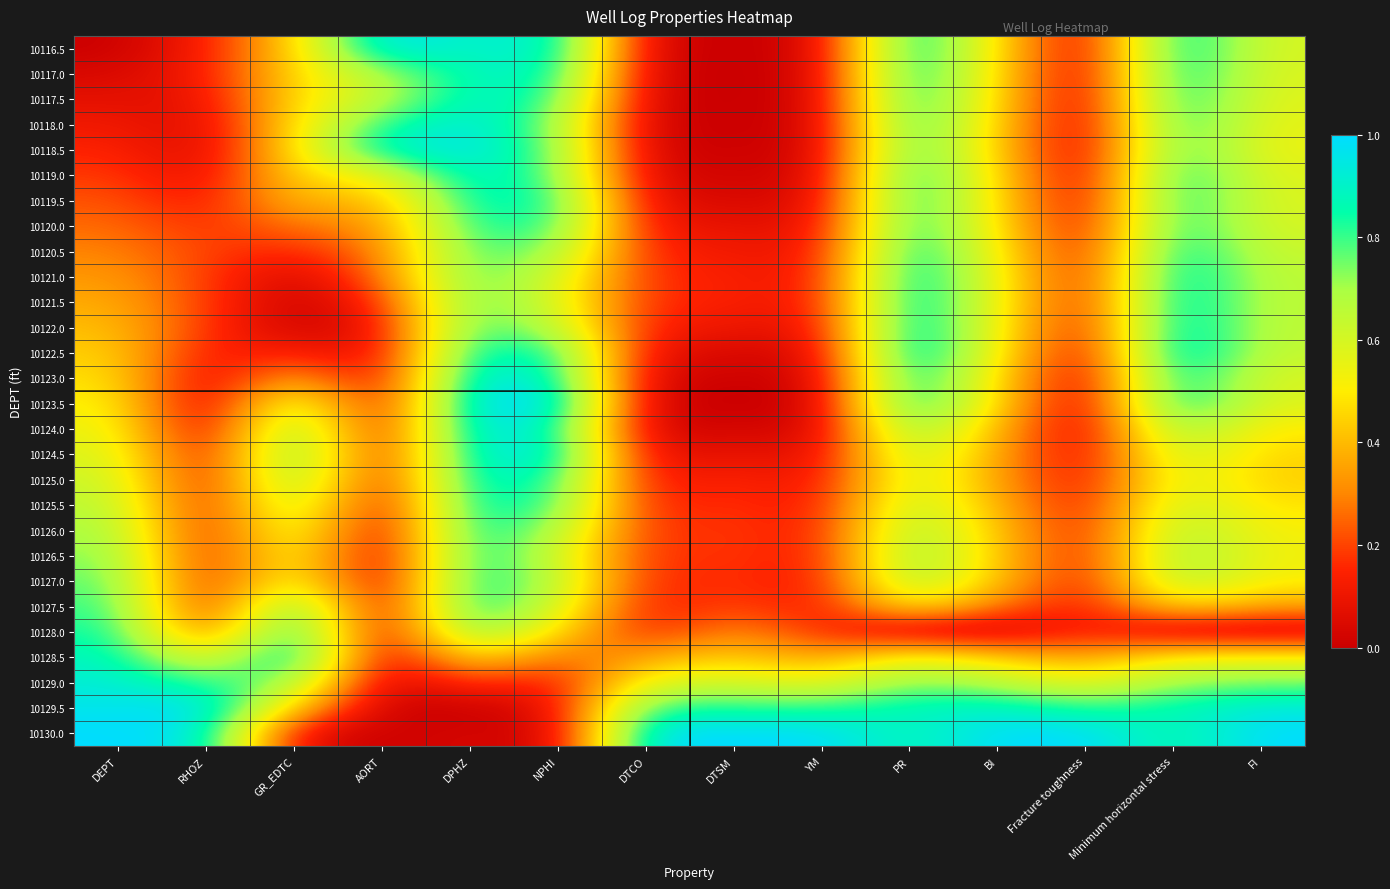

What is the total value across all series at YM?

4.1